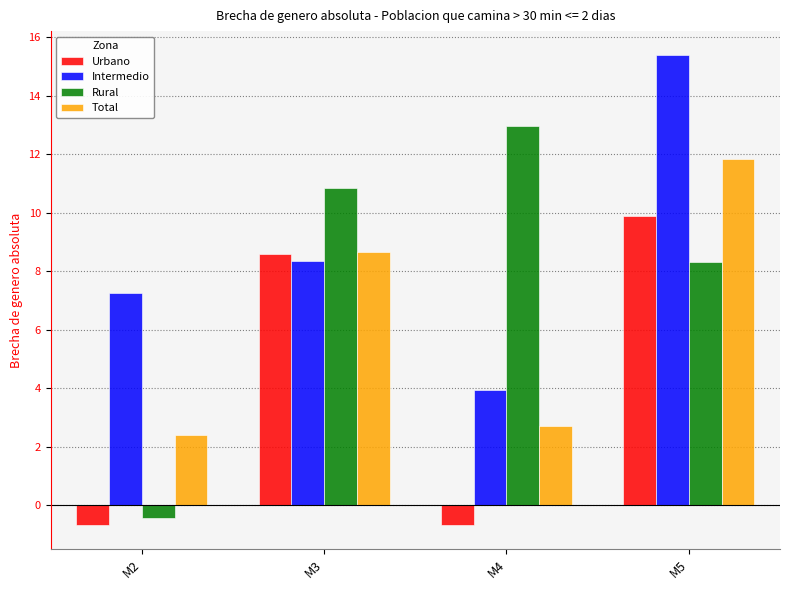

How many values in the Rural series exceed 10?

2